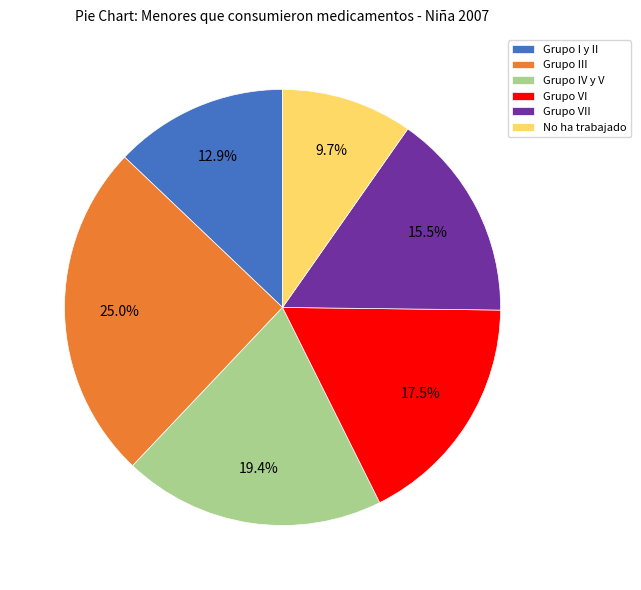

The Grupo IV y V slice represents 19% of the pie. True or false?

True